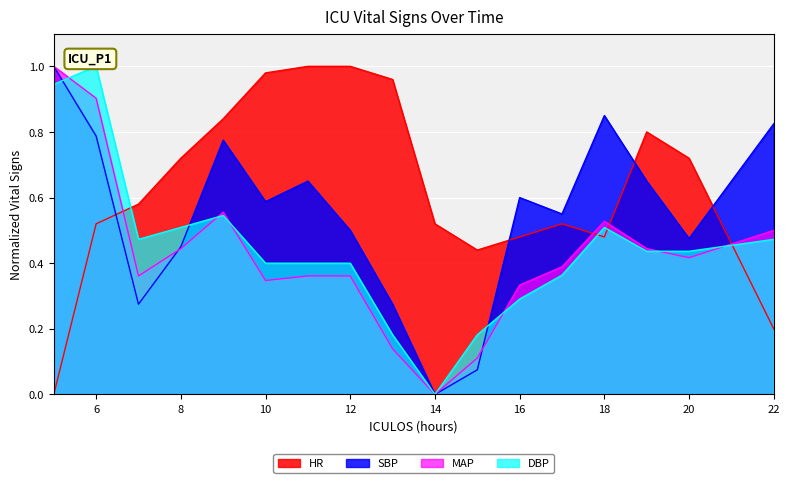

How many series are shown in this chart?

4